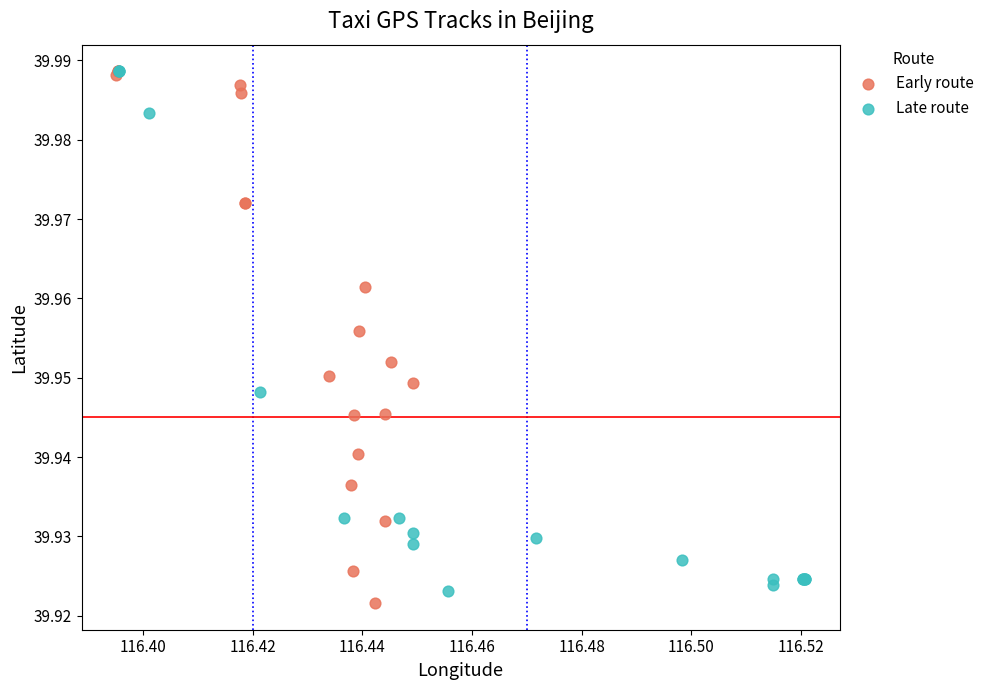

Which series reaches the minimum Y coordinate?

Early route